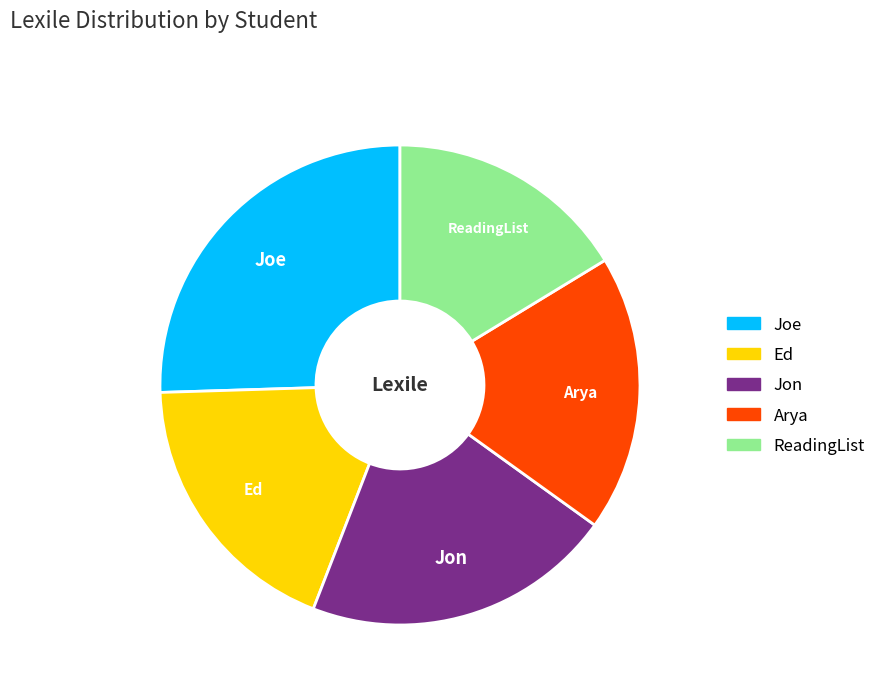

Which category has the biggest portion of the pie?

Joe